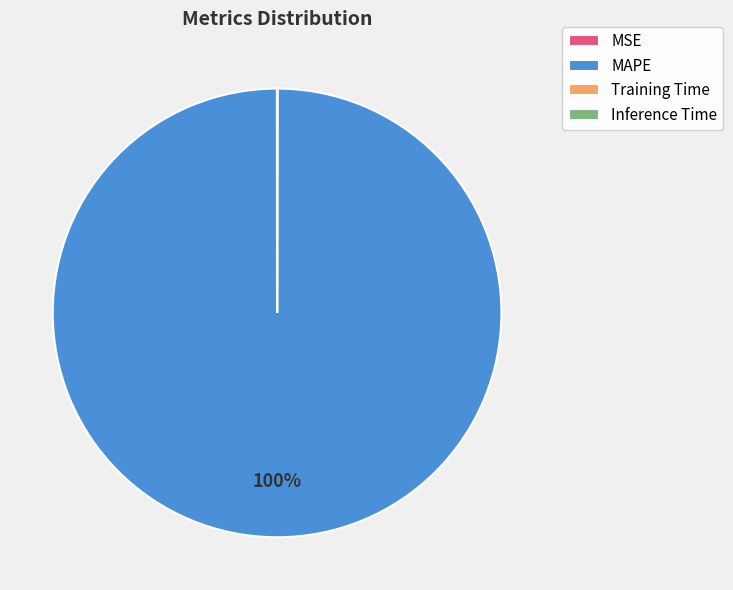

To the nearest percent, what is the average slice percentage?

25%